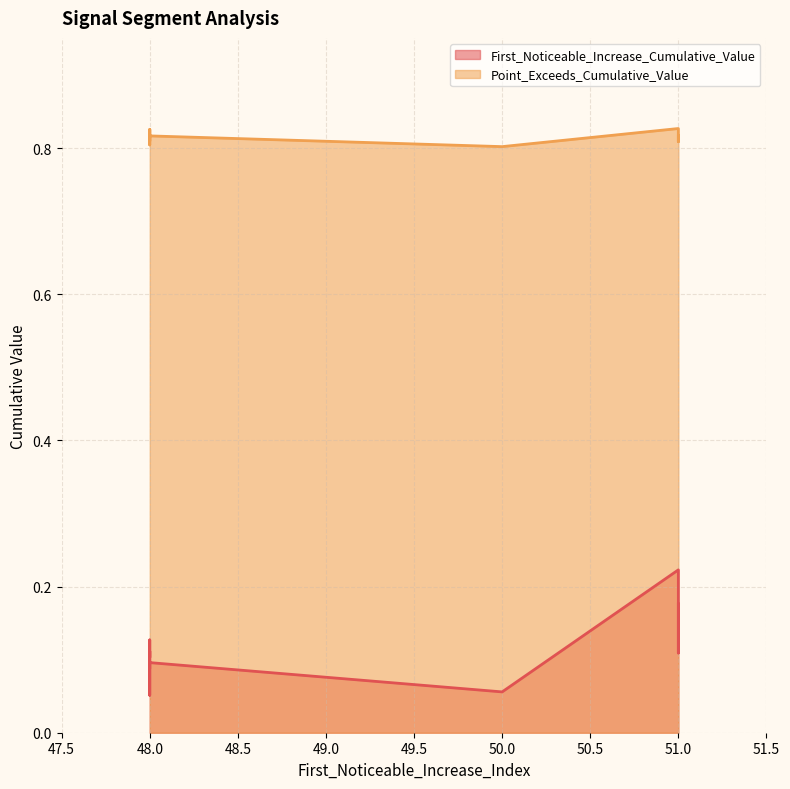

Which series changed the most between 50 and 51?

First_Noticeable_Increase_Cumulative_Value